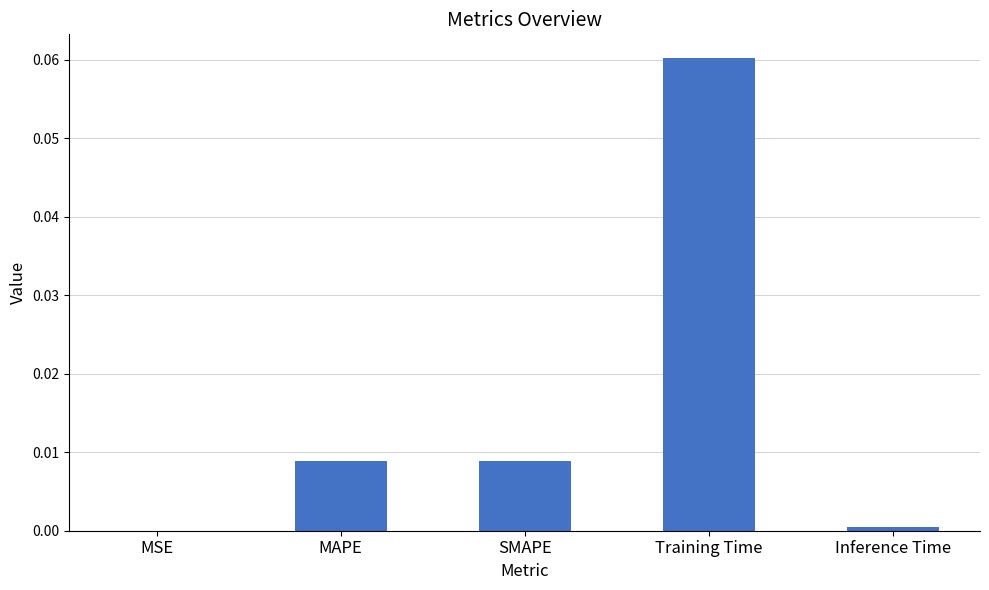

Which label corresponds to the largest value in the chart?

Training Time